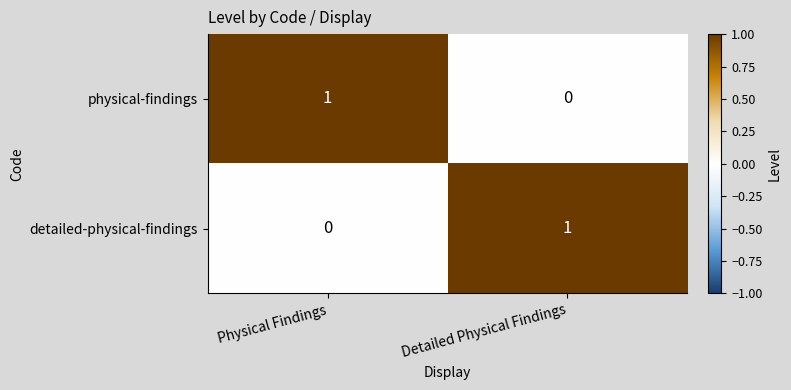

At which label is physical-findings closest to 0?

Detailed Physical Findings